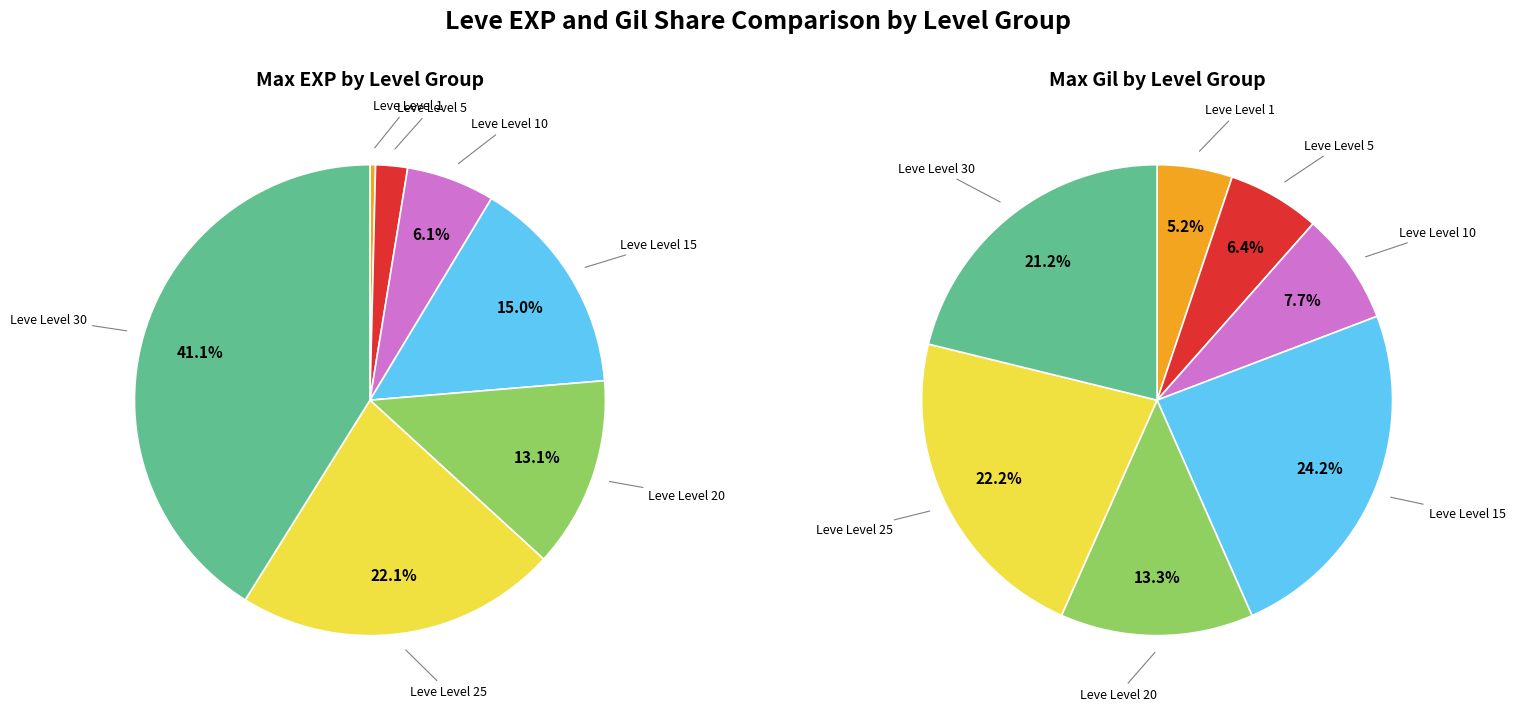

Rank the categories by value from highest to lowest.

Leve Level 30, Leve Level 25, Leve Level 15, Leve Level 20, Leve Level 10, Leve Level 5, Leve Level 1